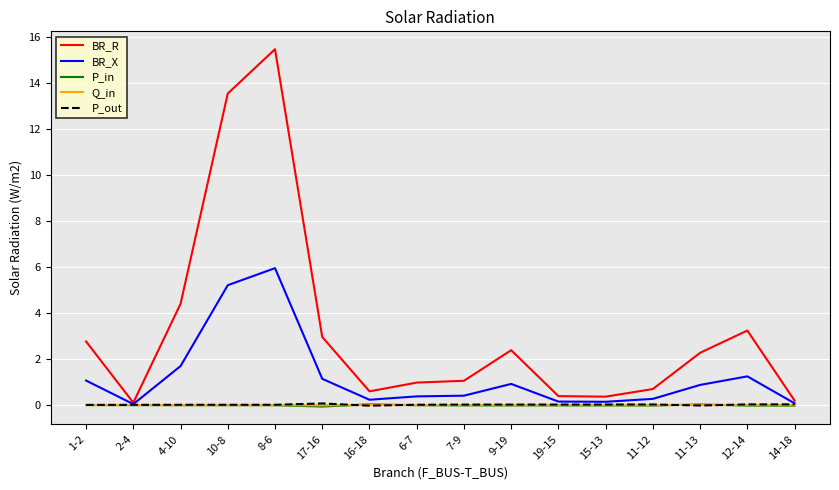

Where is BR_R nearest to the value 7?

4-10